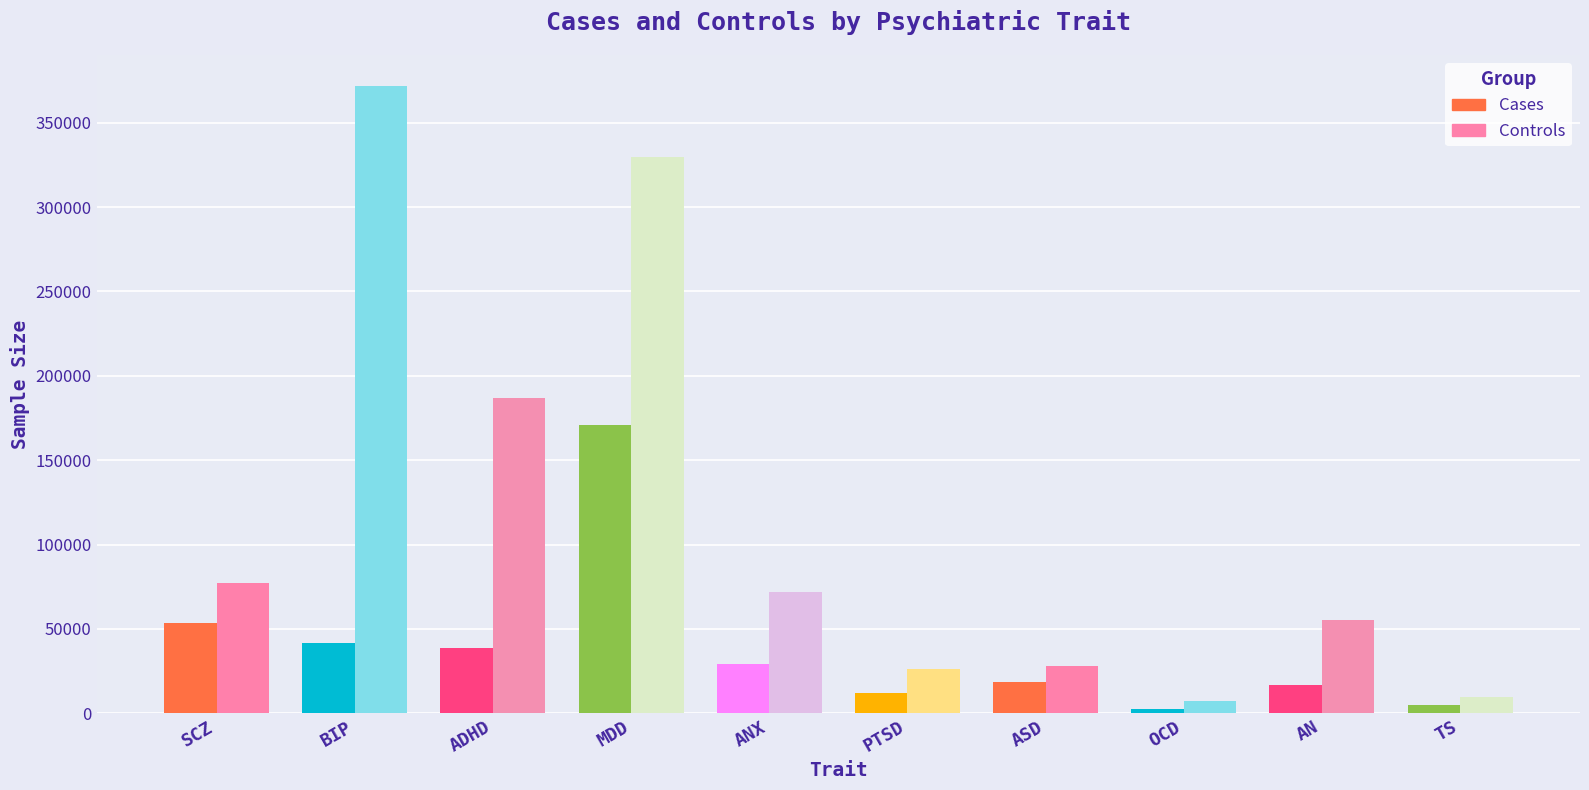

The value of Controls at PTSD is 26338. True or false?

True